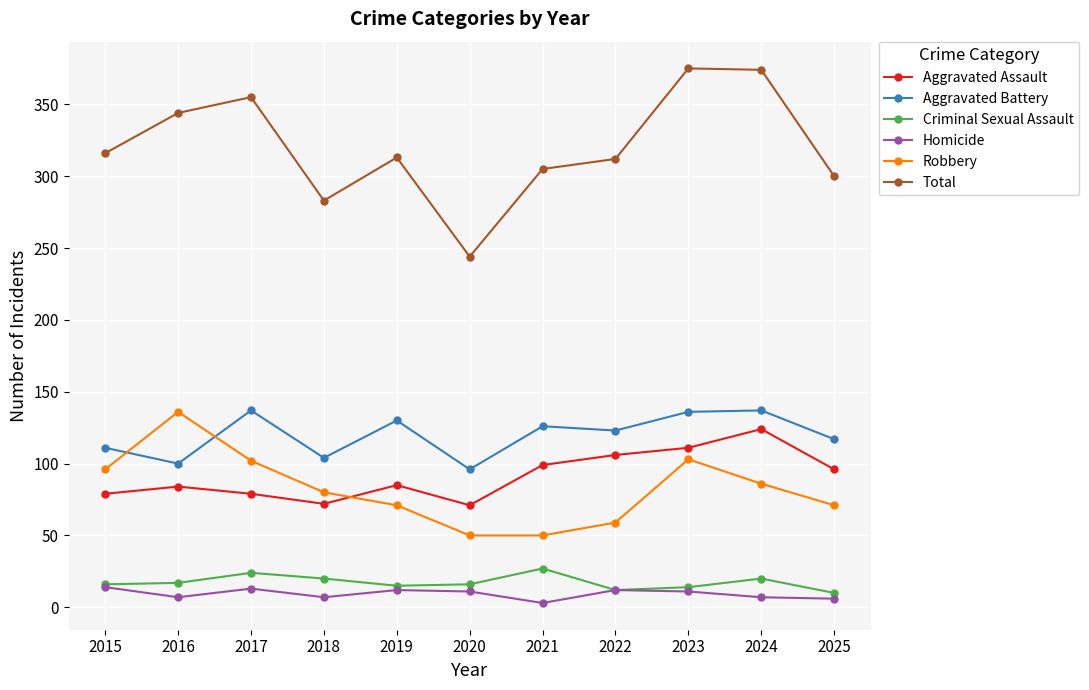

True or false: Homicide and Robbery cross at least once.

False